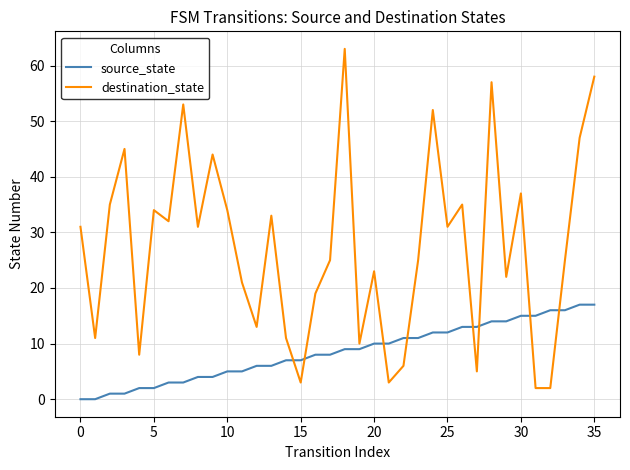

Which series ends up on top after the final intersection of source_state and destination_state?

destination_state